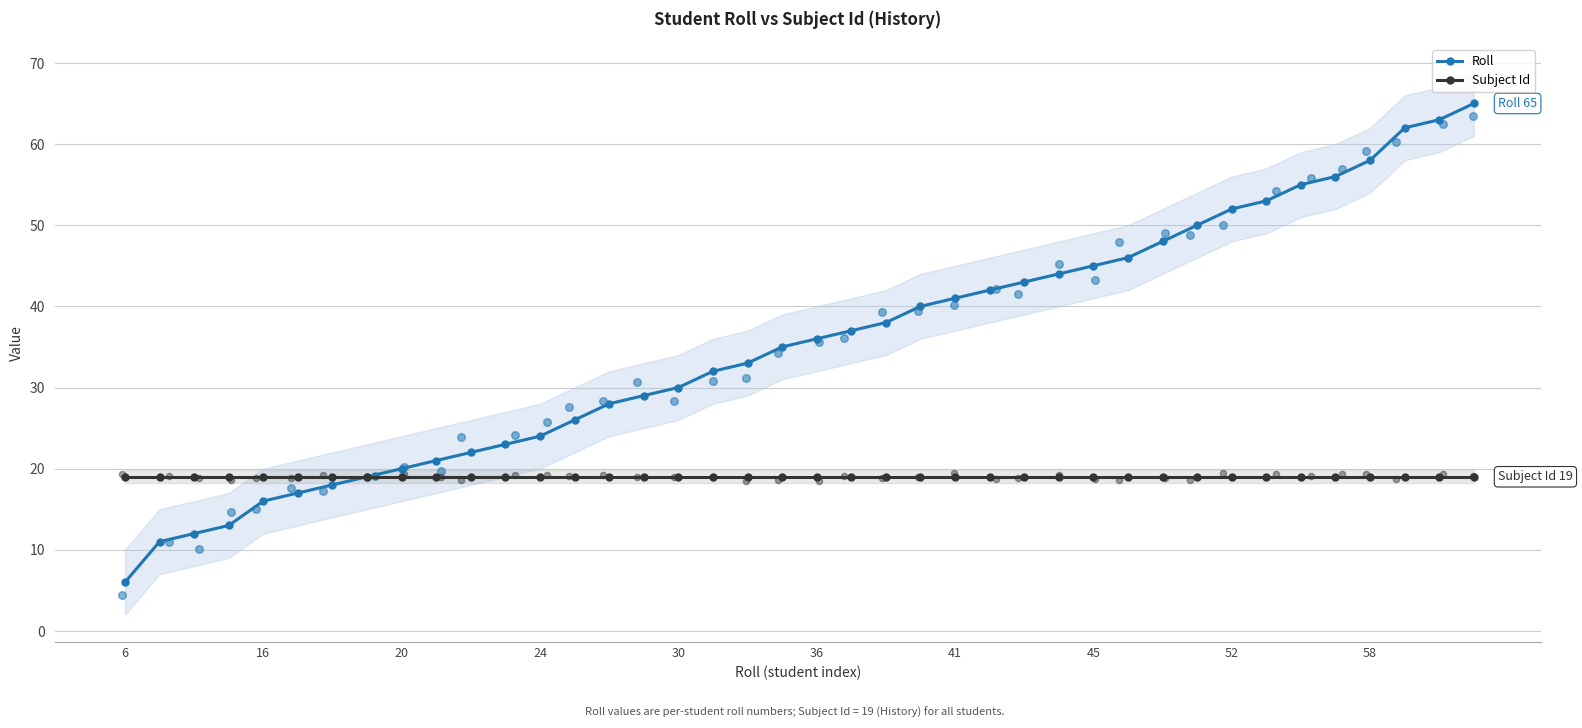

Which series has the widest spread of Y values?

Roll